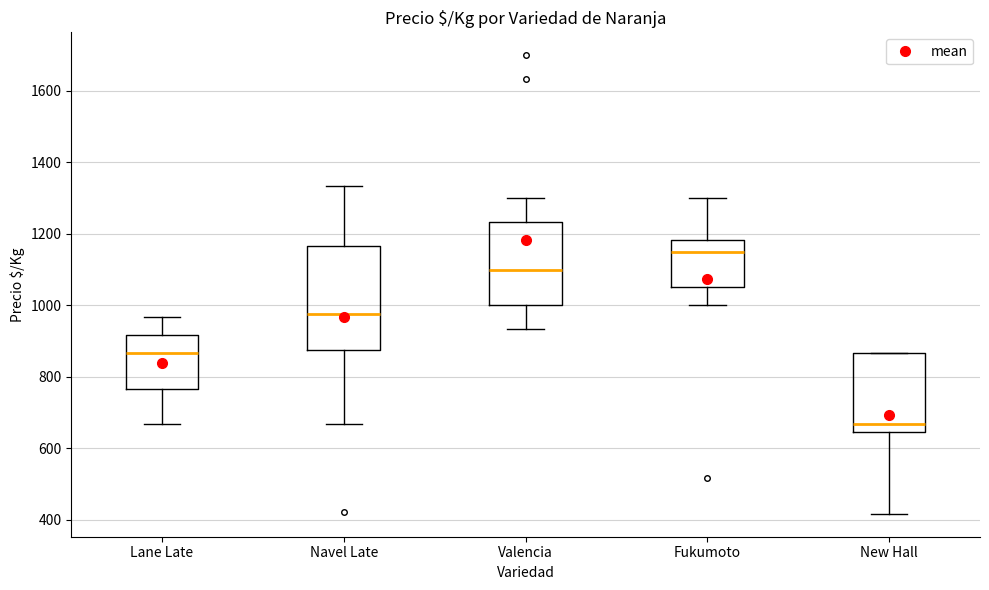

Which box's median line is the lowest?

New Hall